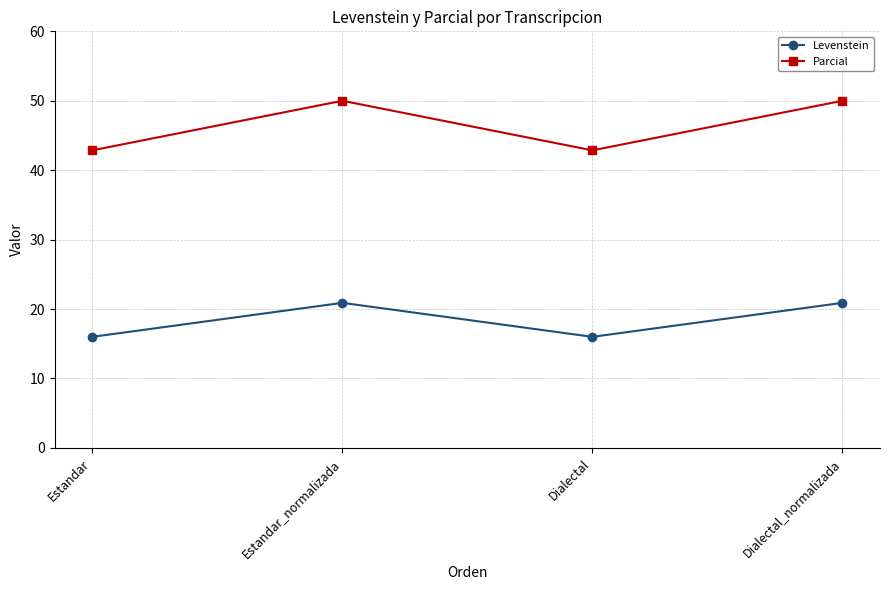

In Parcial, how many points are lower than both neighbors (excluding endpoints)?

1